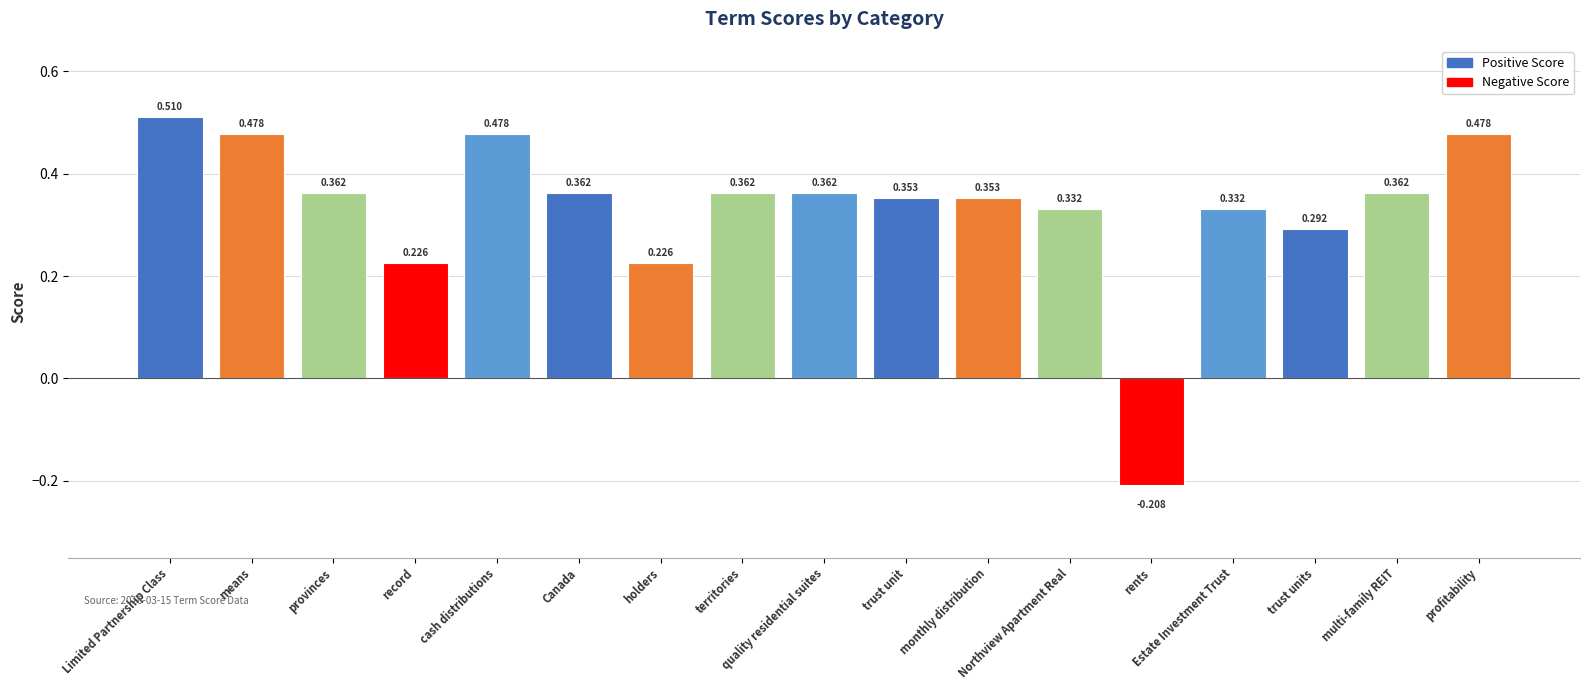

What is the label of the 2nd bar from the left?

means